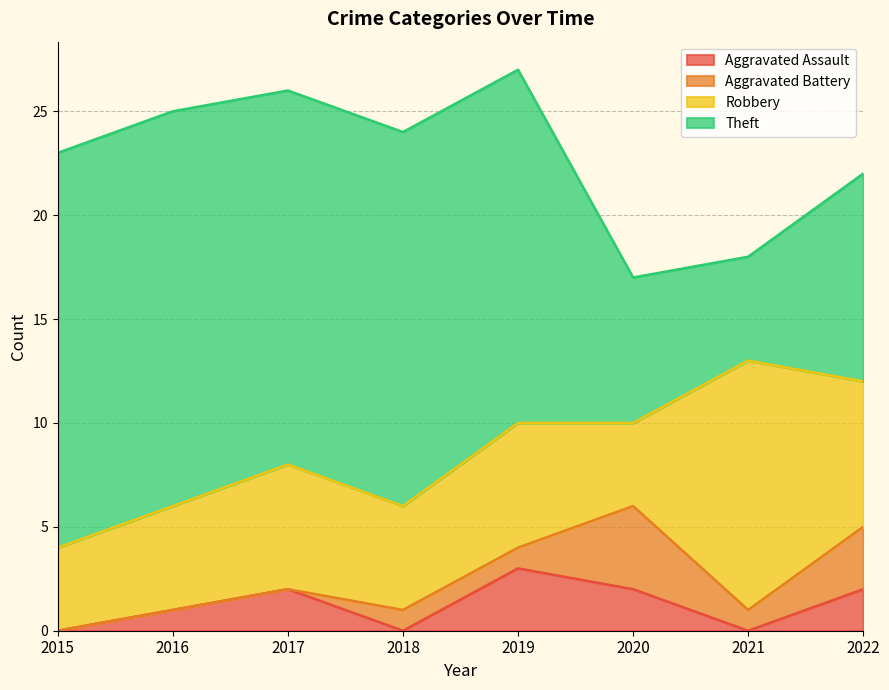

How many distinct data groups are displayed?

4